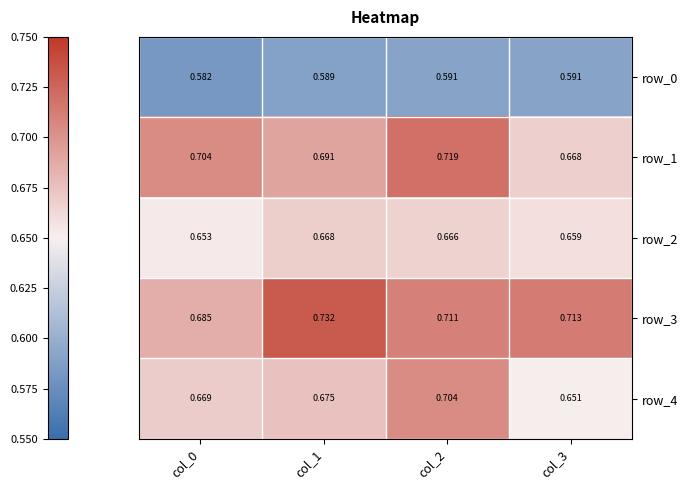

At which label is row_2 closest to 0?

col_0